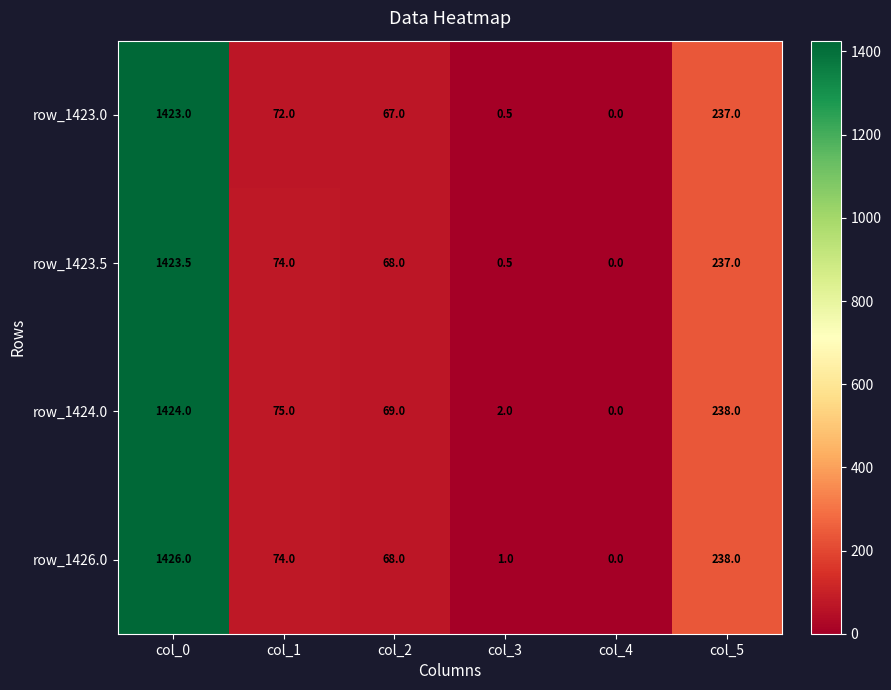

What is the difference between the maximum and minimum values in the row_1423.0 series?

1423.0